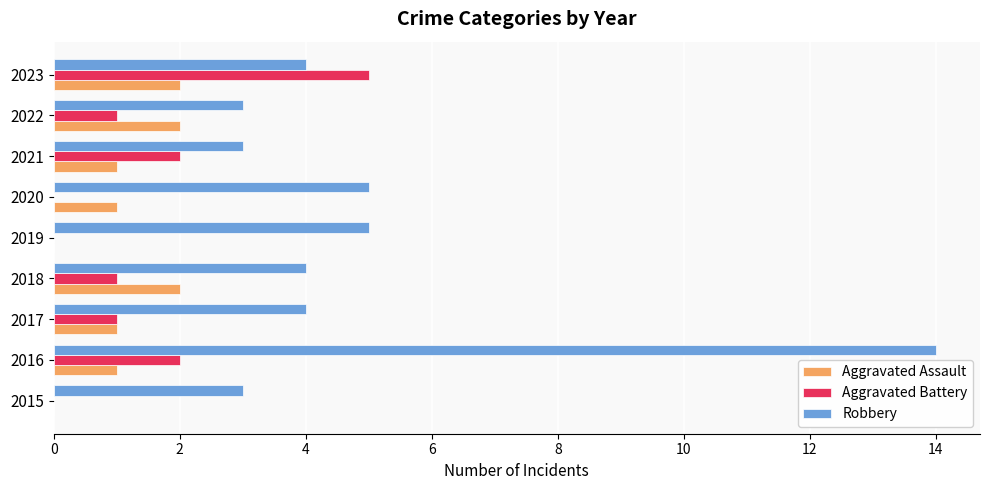

Is the value of Aggravated Battery at 2023 greater than the value of Robbery at 2016?

No